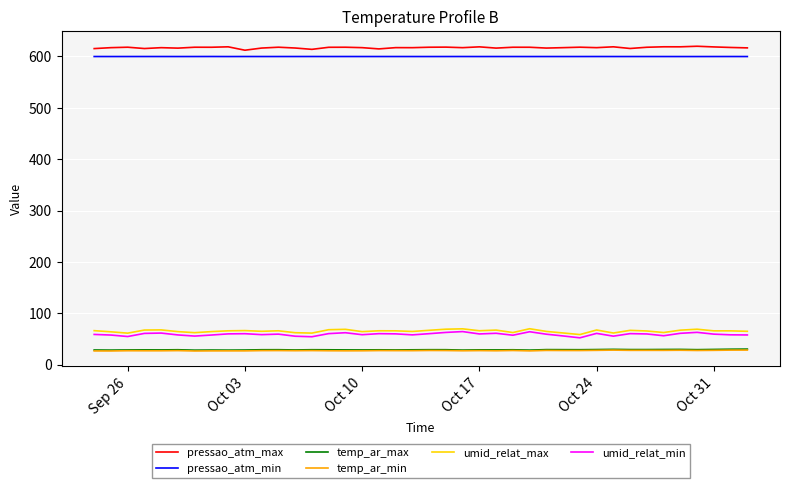

What is the smallest value displayed?

26.6